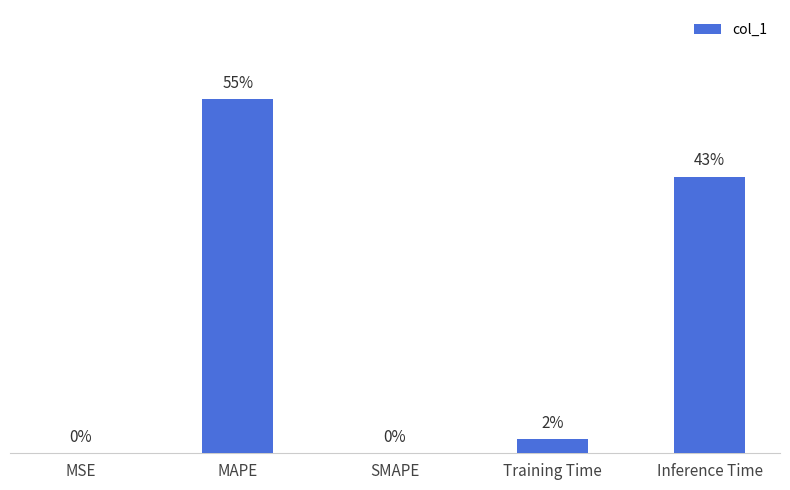

What is the difference between the values at MSE and MAPE?

1.2